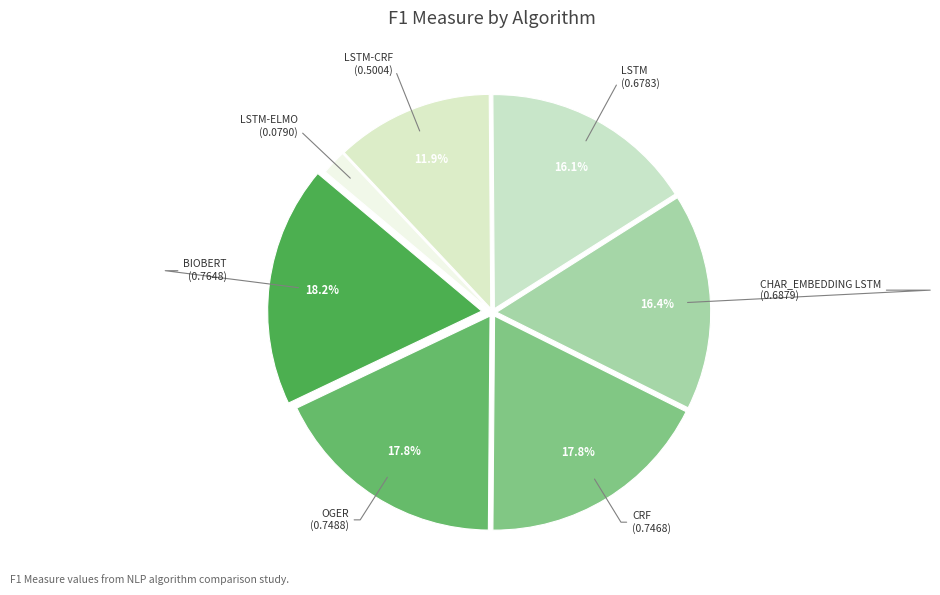

What percentage is the LSTM-CRF slice, to the nearest percent?

12%